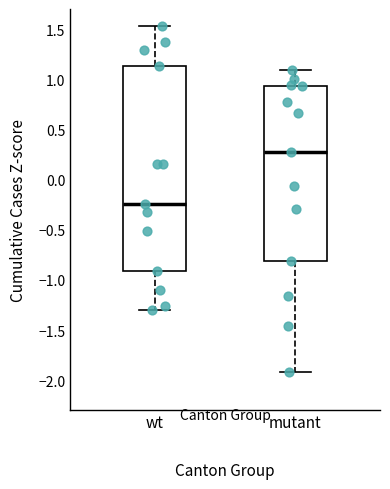

Which box's median line is the highest?

mutant